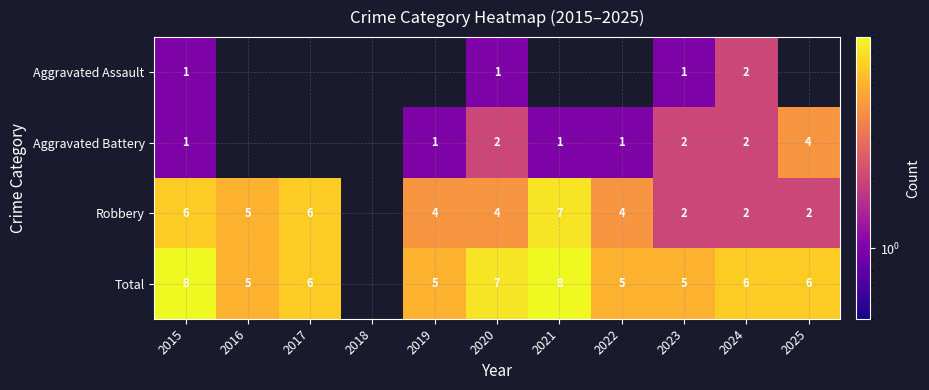

Which series changed the most between 2015 and 2024?

Robbery